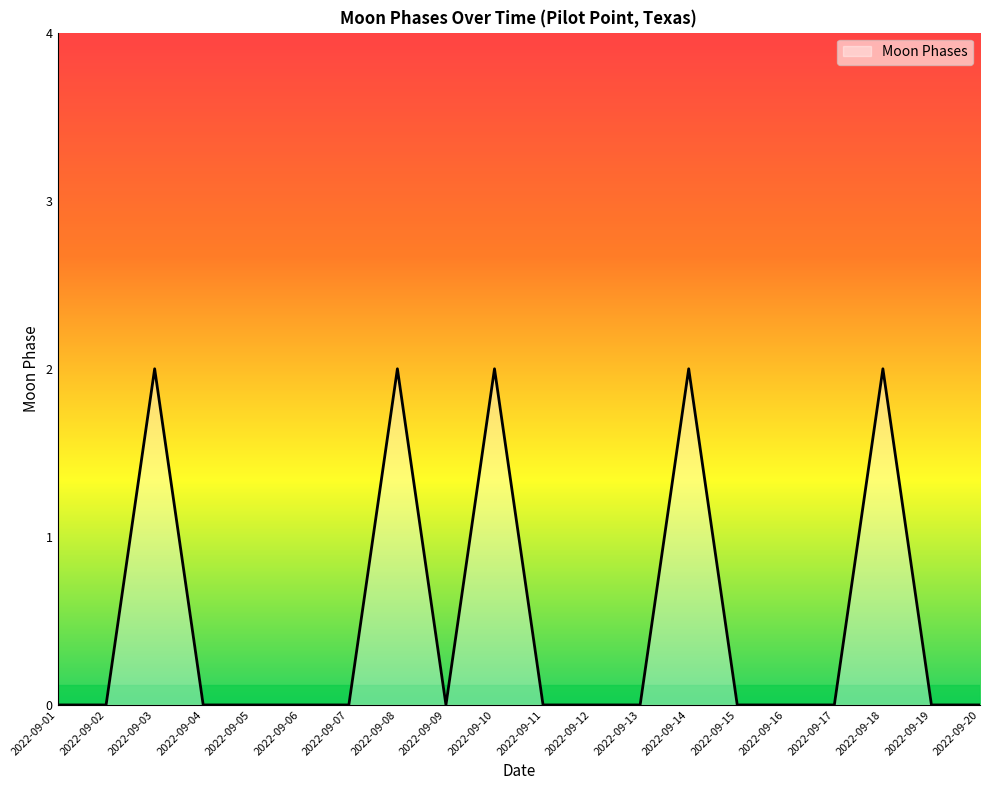

Does the chart display data point markers on the line(s)?

No